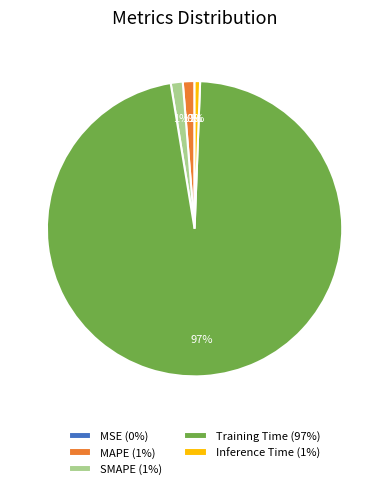

Does Training Time represent more than half of the total?

Yes